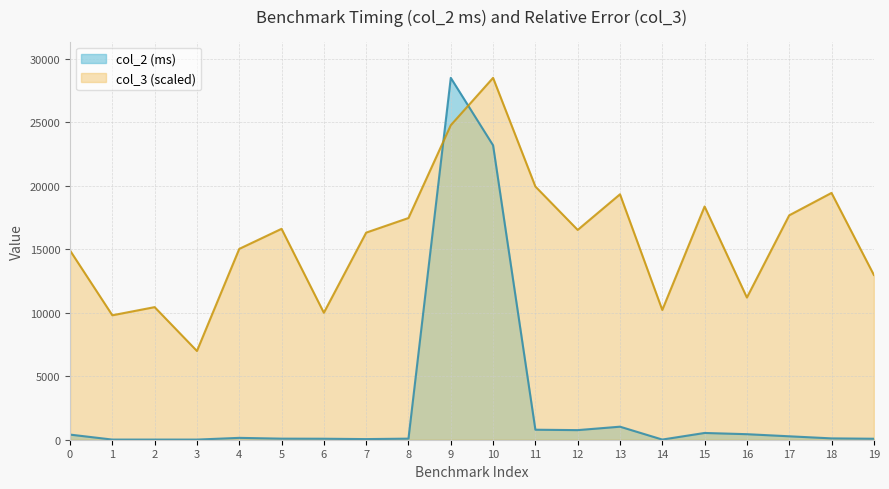

Which series has the largest total across all categories?

col_3 (scaled)